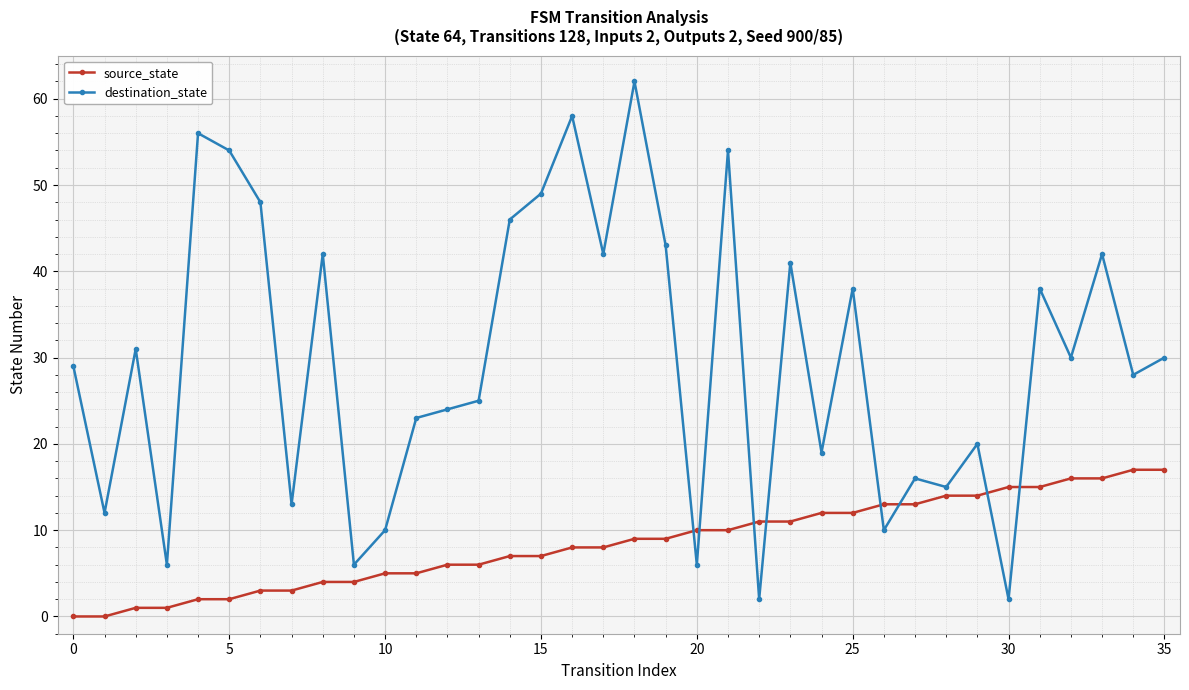

How many times do source_state and destination_state cross each other?

8